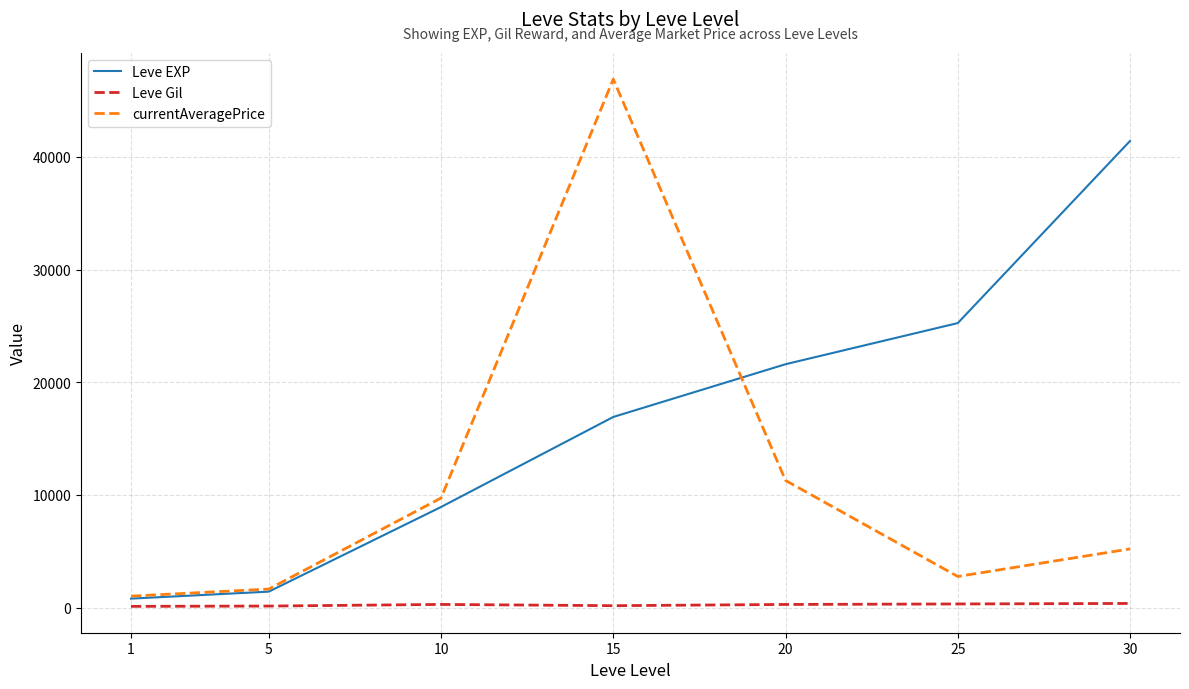

What is the greatest value displayed?

46895.7